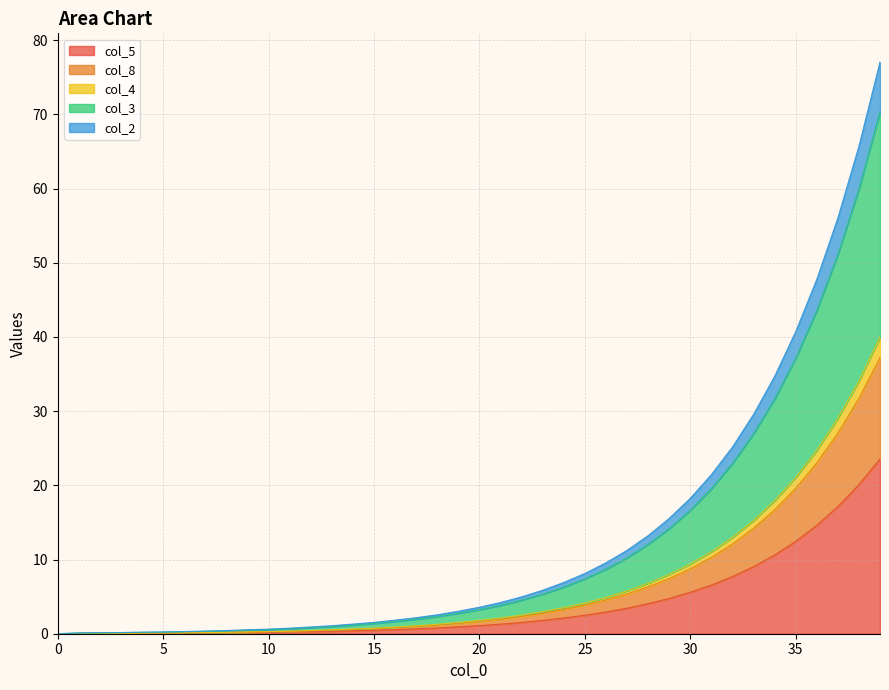

Is it true that col_8 equals -14.5 at 0?

False